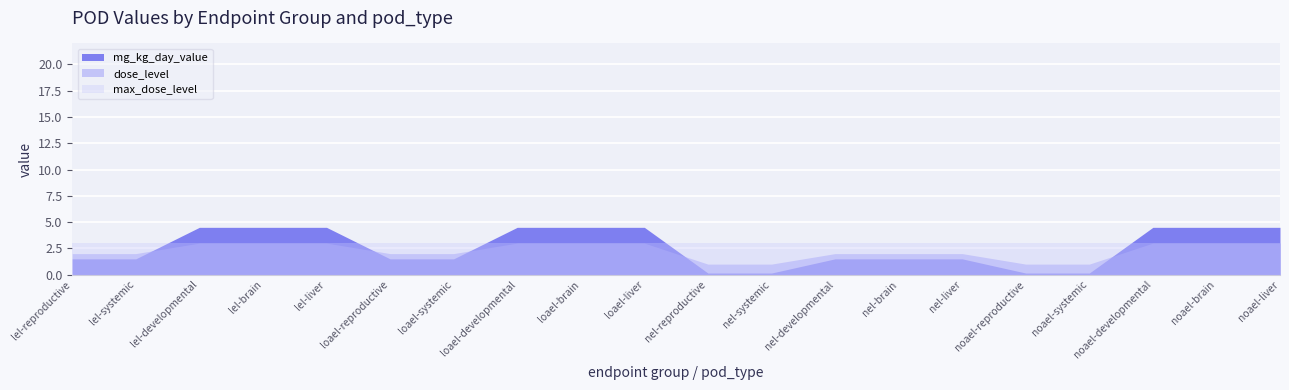

Which label corresponds to the largest value in the chart?

lel-liver